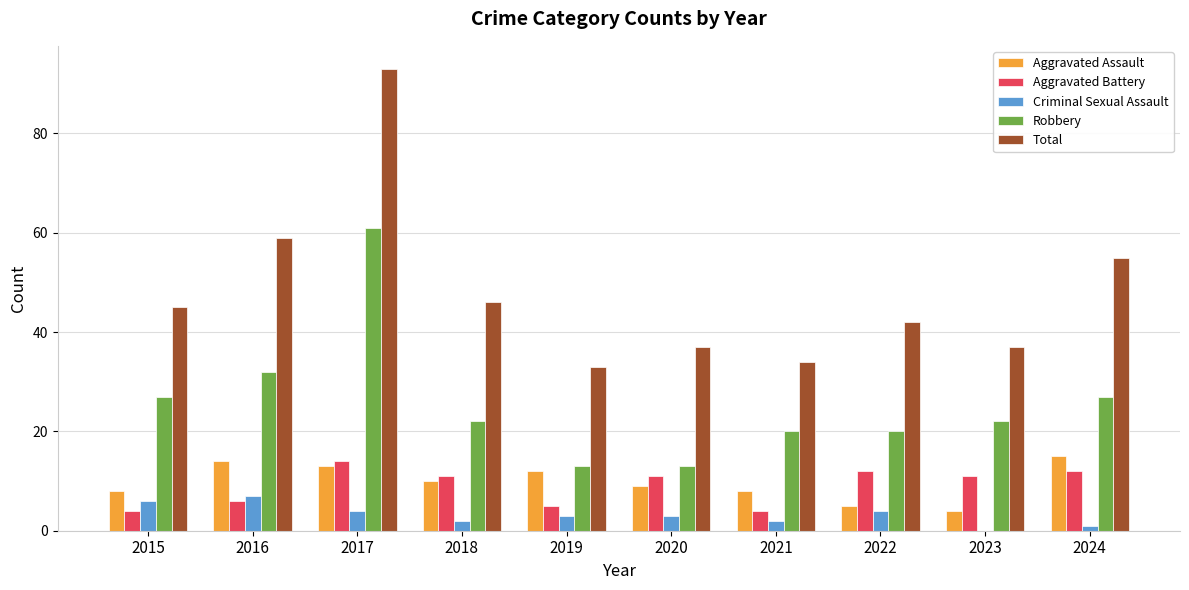

What value does the Criminal Sexual Assault series have at 2015?

6